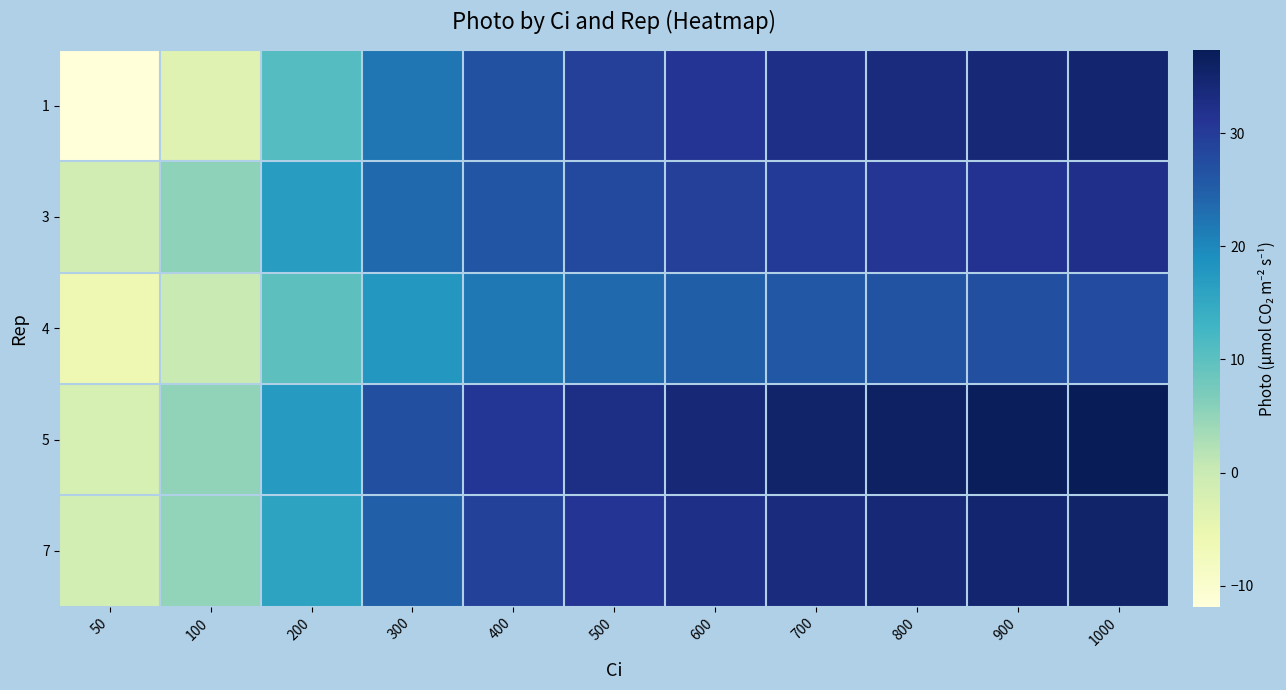

At how many categories does at least one series exceed 29?

7